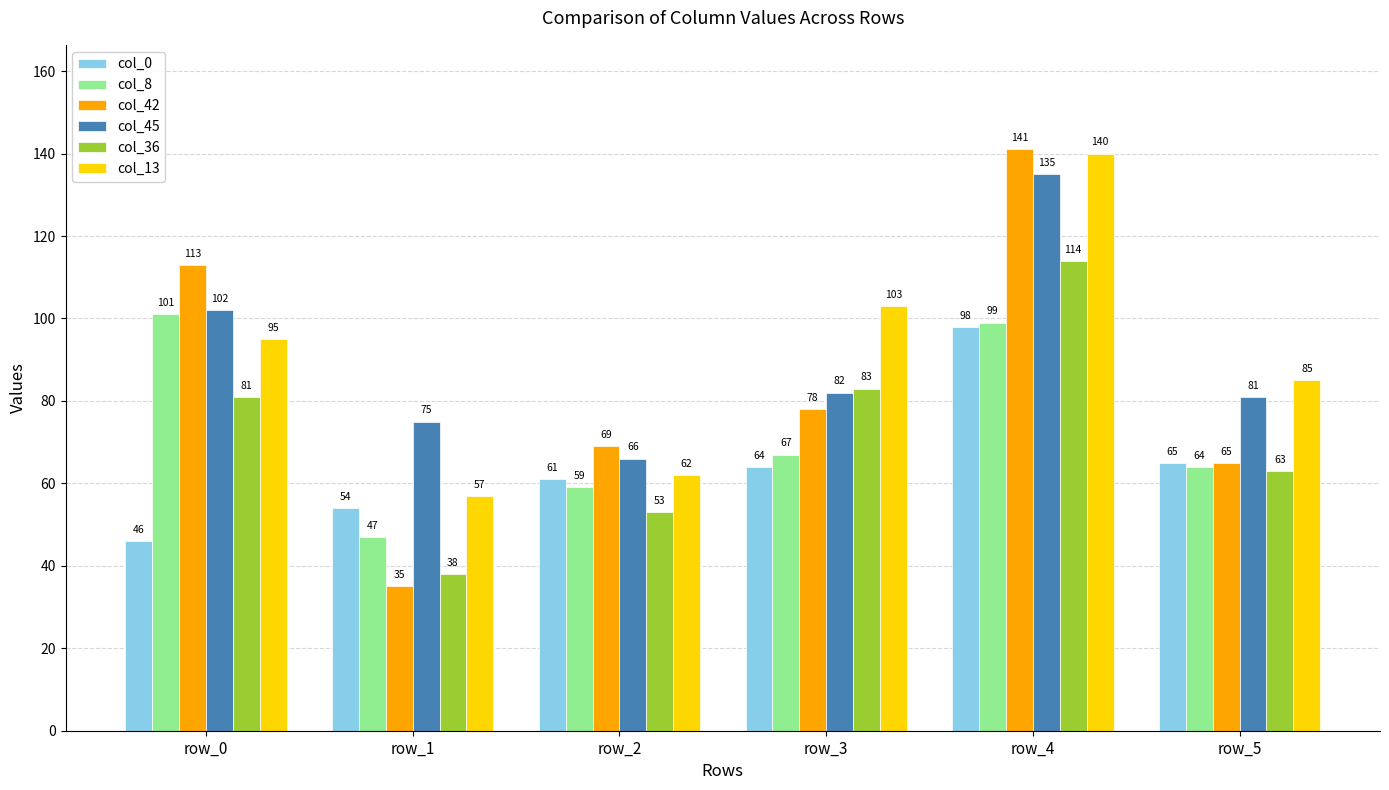

What is the value of the col_8 bar at the 3rd from the left?

59